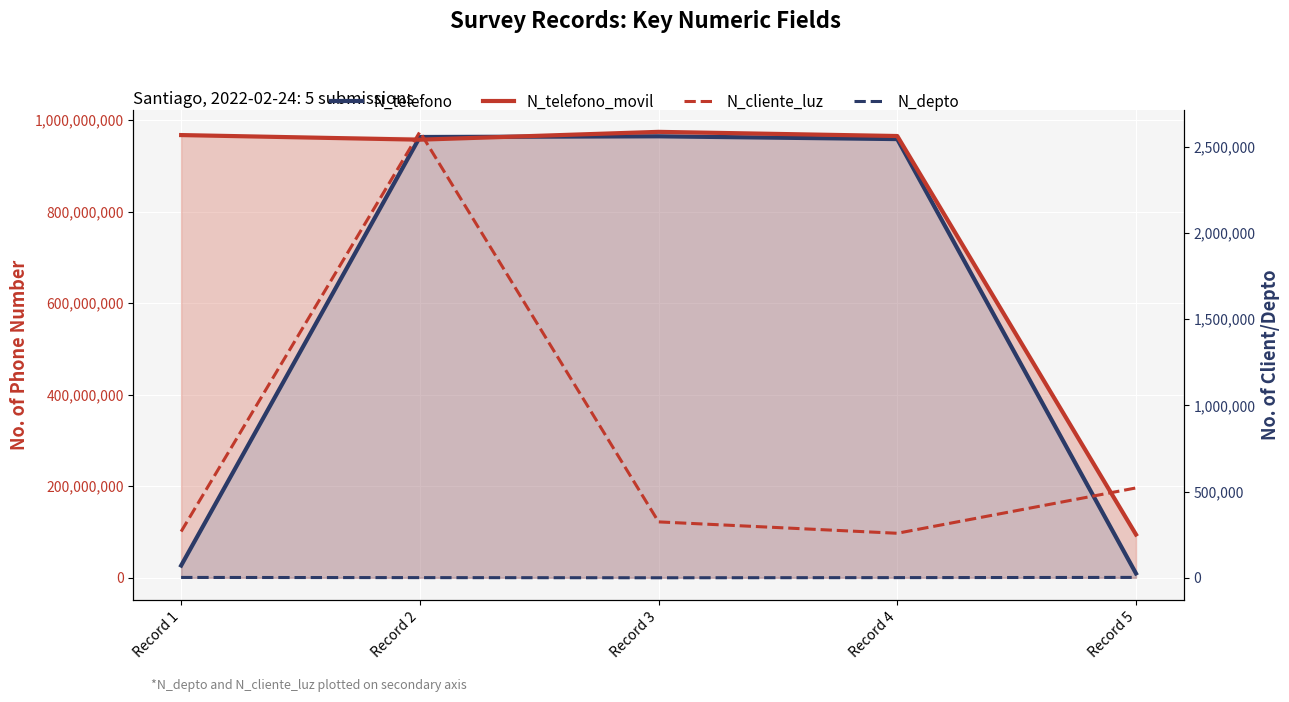

How many lines are shown in the chart?

4